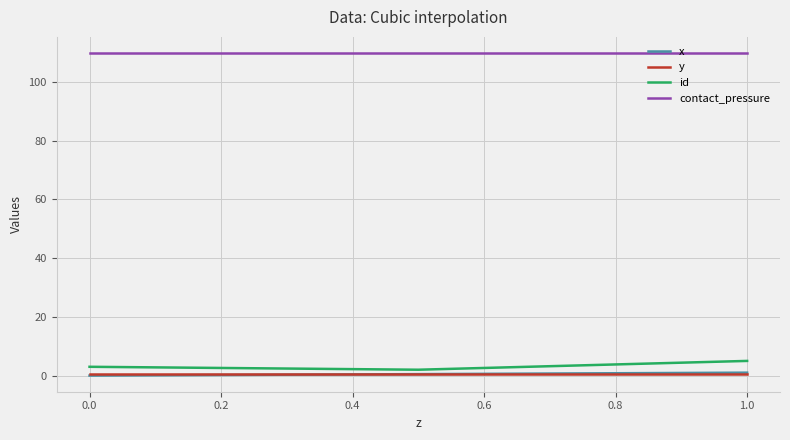

Reading left to right, what are all the values shown in this chart?

x: 0.0	0.5	1.0
y: 0.5	0.5	0.5
id: 3.0	2.0	5.0
contact_pressure: 109.9	109.9	109.9